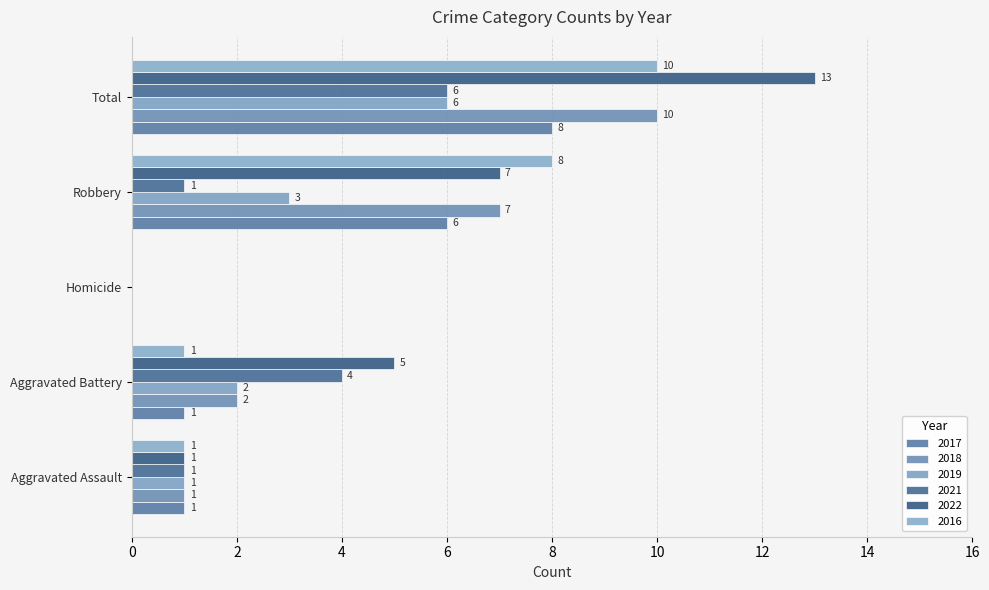

The value of 2021 at Homicide is 0. True or false?

True